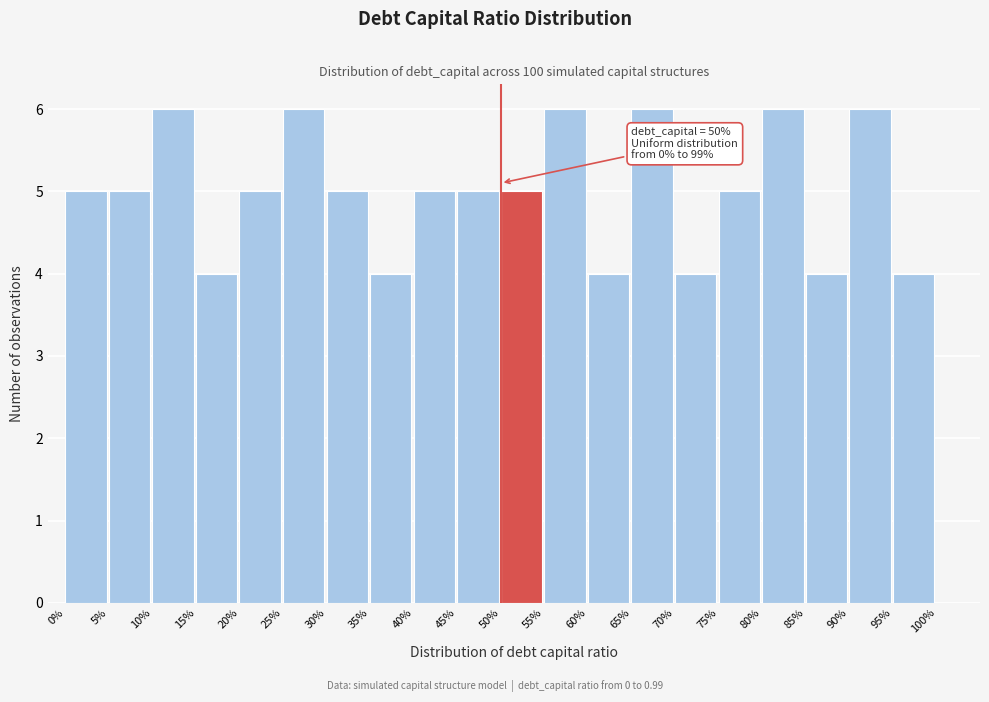

Reading left to right, list all the values displayed in this chart.

5	5	6	4	5	6	5	4	5	5	5	6	4	6	4	5	6	4	6	4